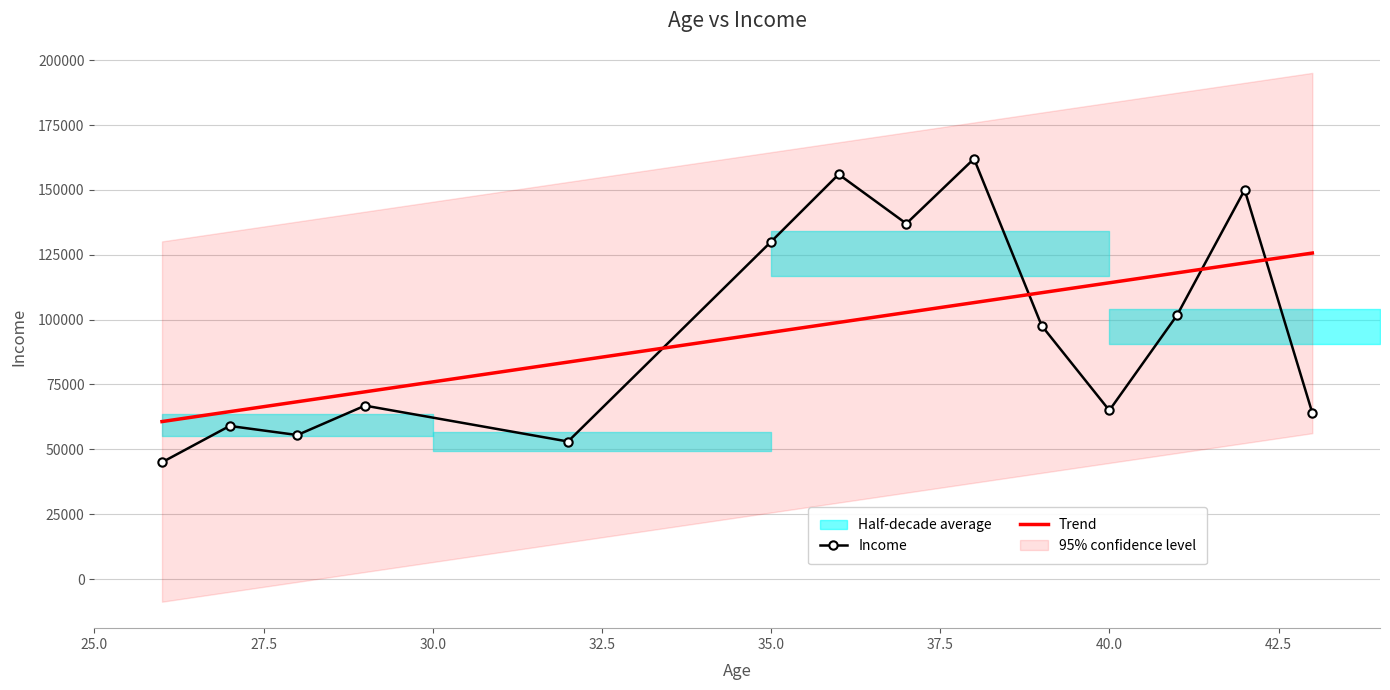

What is the lowest value of the Income series?

45000.0